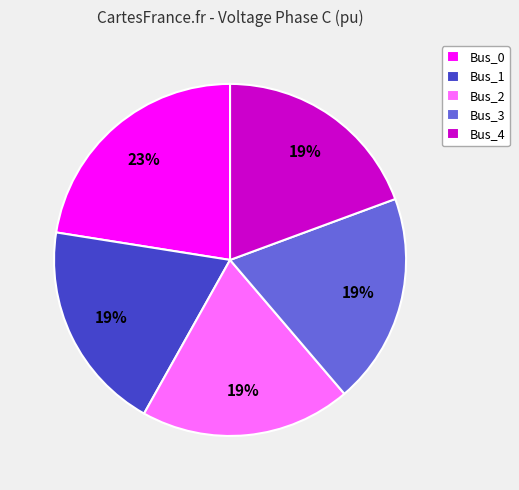

What is the largest slice in the pie chart?

Bus_0